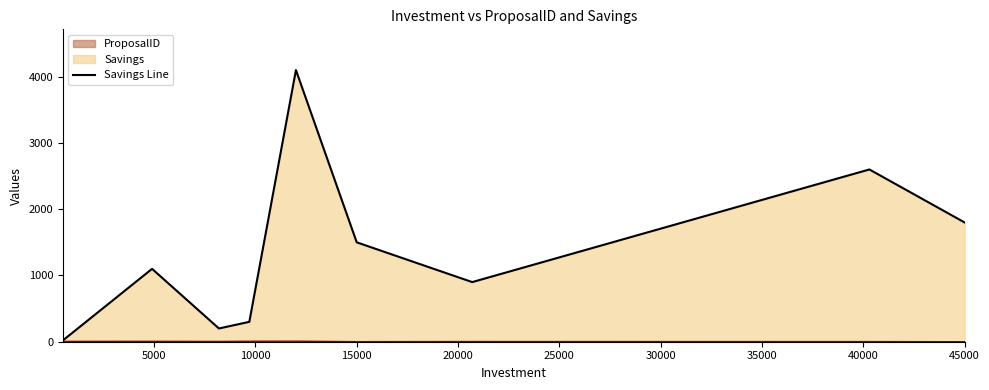

True or false: Savings and ProposalID cross at least once.

False